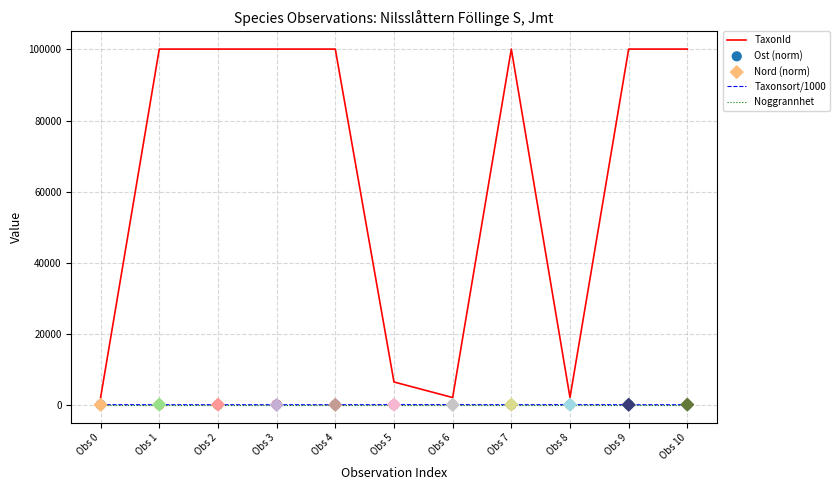

Is the value of Noggrannhet at Obs 10 greater than the value of Ost (norm) at Obs 0?

No